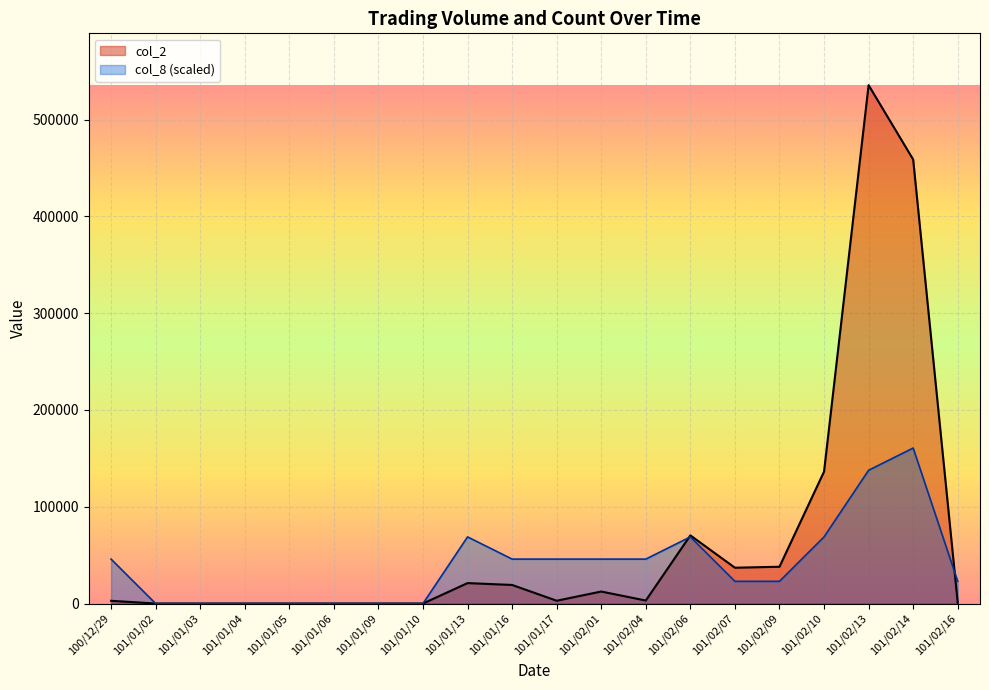

Rank the series by their average value, from lowest to highest.

col_8 (scaled), col_2